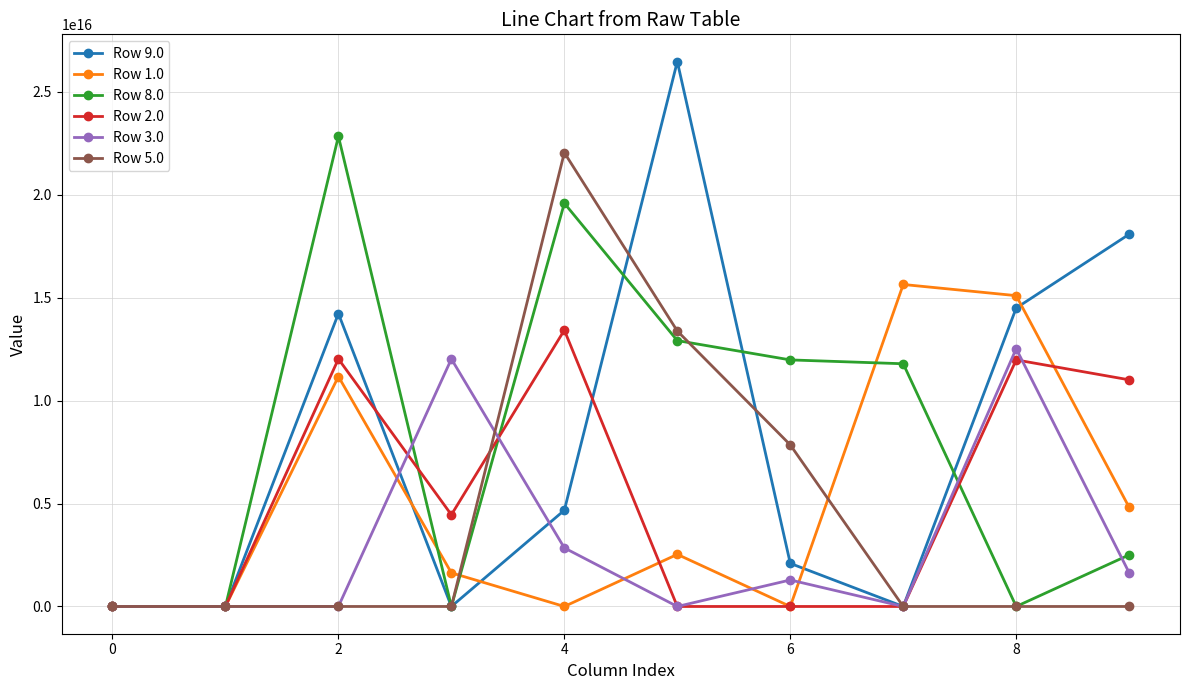

Which series has the largest range (max minus min)?

Row 9.0